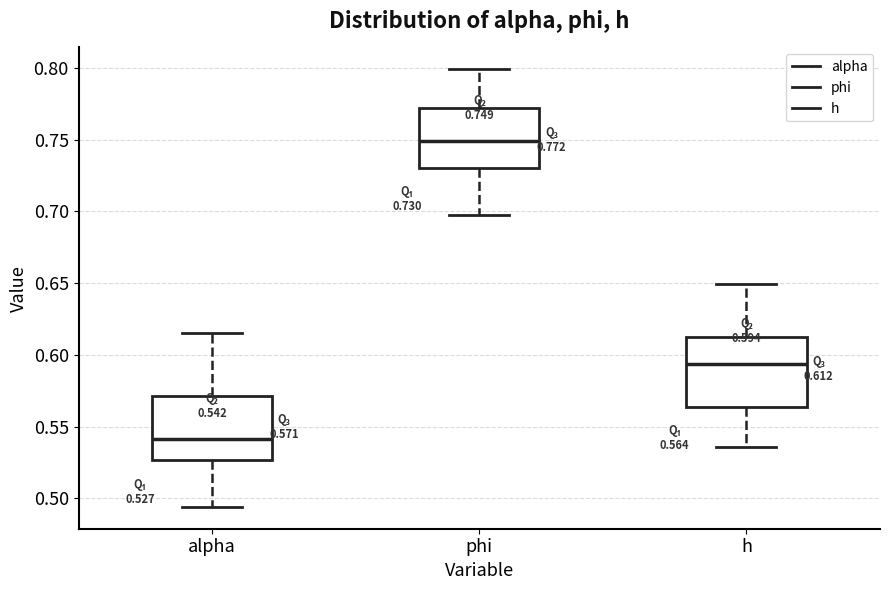

Which box's median line is the highest?

phi